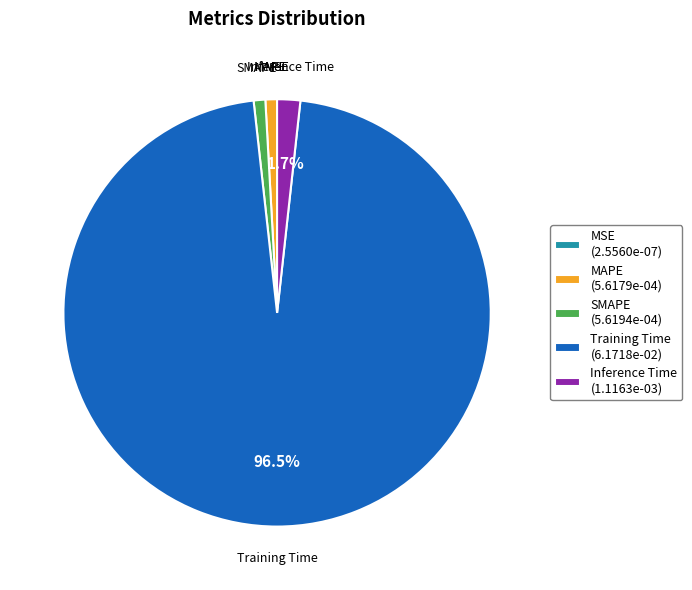

How much of the chart is everything except Inference Time (1.1163e-03)?

98.3%